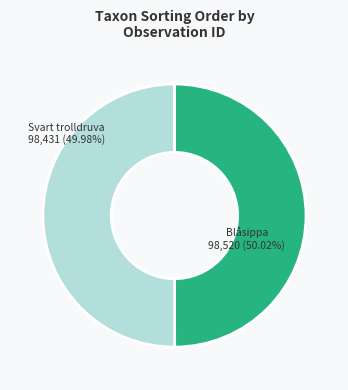

Is there a majority slice in this chart?

Yes